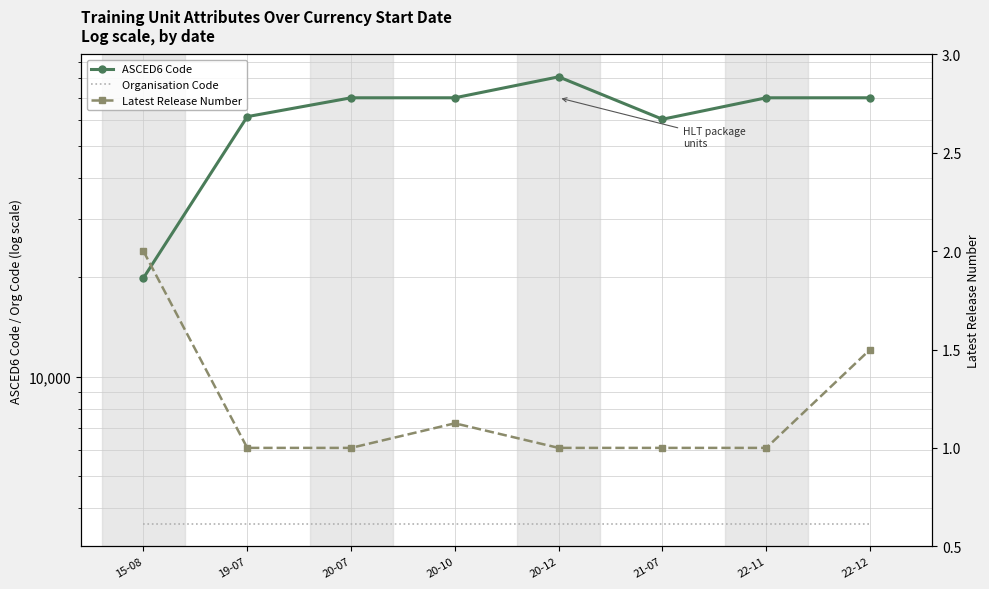

Reading right to left, list all the values displayed in this chart.

ASCED6 Code: 22-12=69907.0	22-11=69907.0	21-07=60199.0	20-12=80901.0	20-10=69907.0	20-07=69907.0	19-07=61301.0	15-08=19909.0
Organisation Code: 22-12=3586.0	22-11=3586.0	21-07=3586.0	20-12=3586.0	20-10=3586.0	20-07=3586.0	19-07=3586.0	15-08=3586.0
Latest Release Number: 22-12=1.5	22-11=1.0	21-07=1.0	20-12=1.0	20-10=1.1	20-07=1.0	19-07=1.0	15-08=2.0